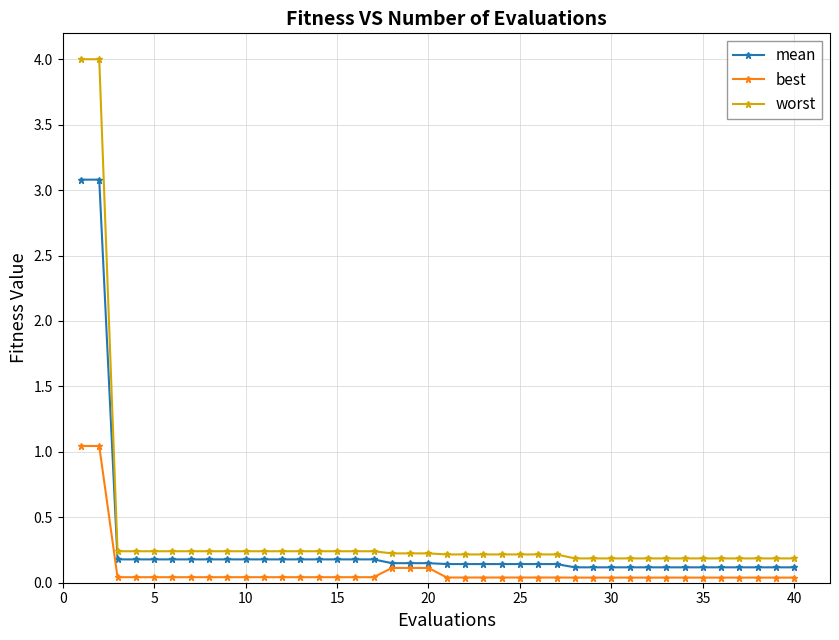

True or false: worst and best cross at least once.

False